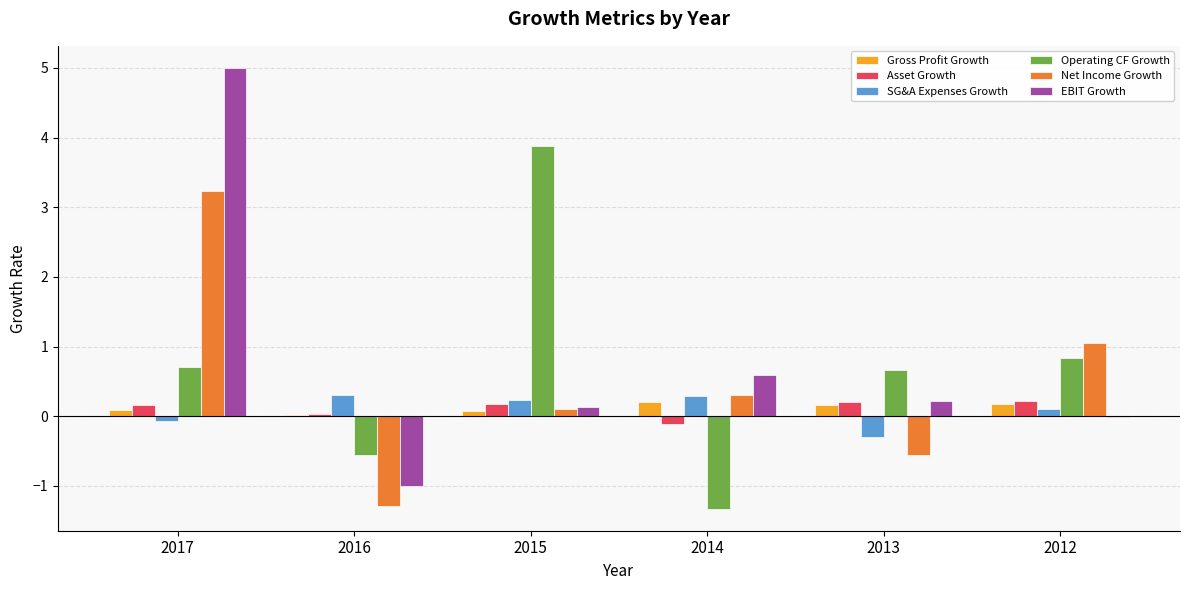

Between 2017 and 2016, which series saw the biggest shift?

EBIT Growth